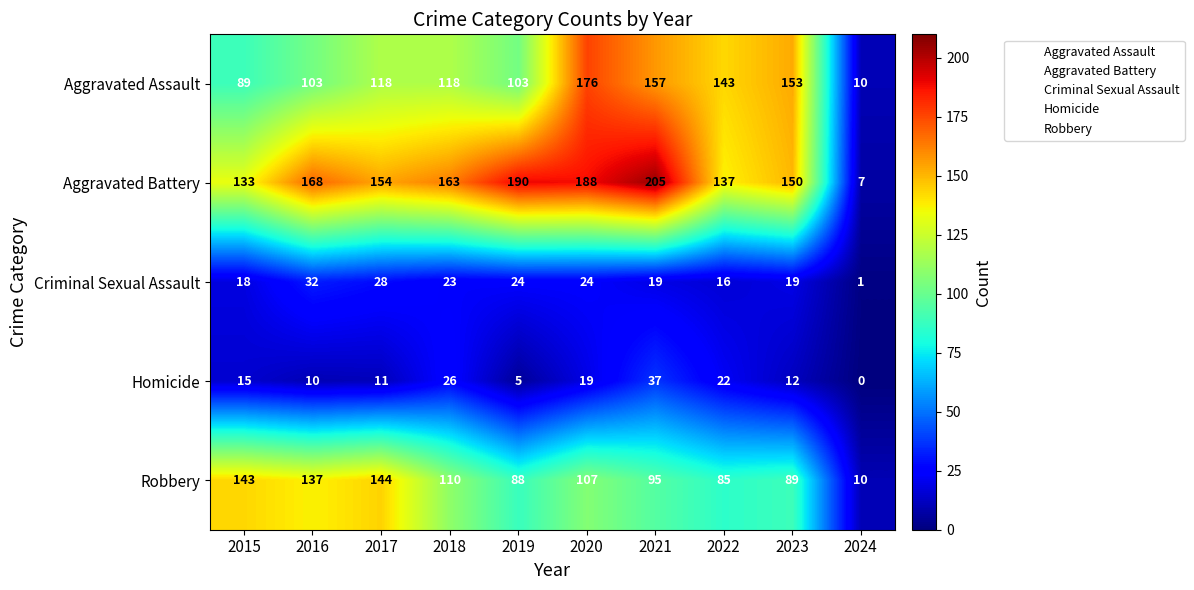

Which label corresponds to the smallest value in the chart?

2024